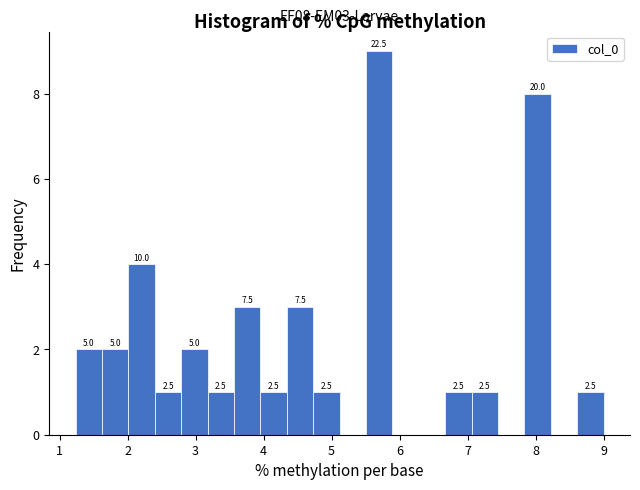

Around what value on the x-axis is the tallest bar? Give the approximate position of its centre, as read against the axis.

5.7